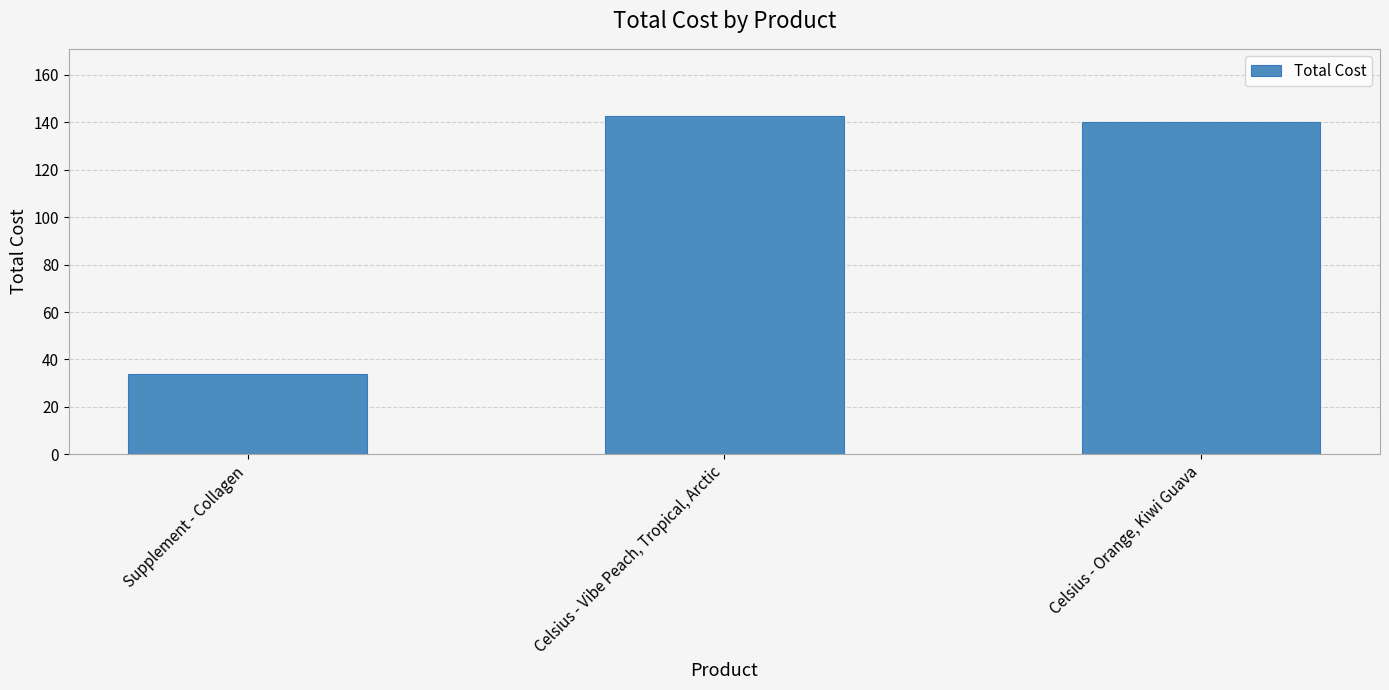

True or false: the data shows 34.0 at Supplement - Collagen.

True